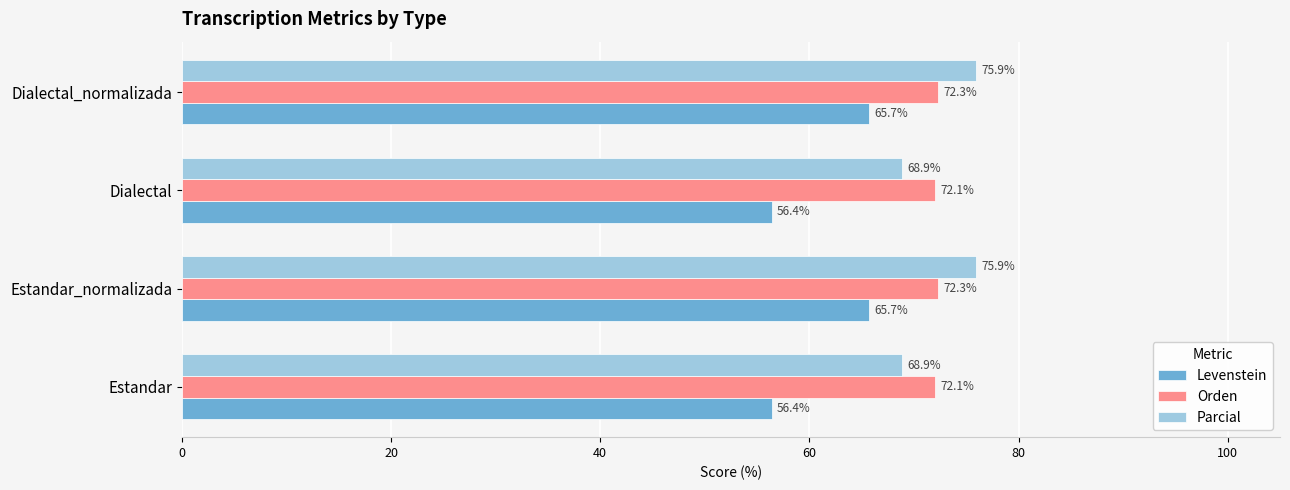

What is the minimum value shown in the chart?

56.4